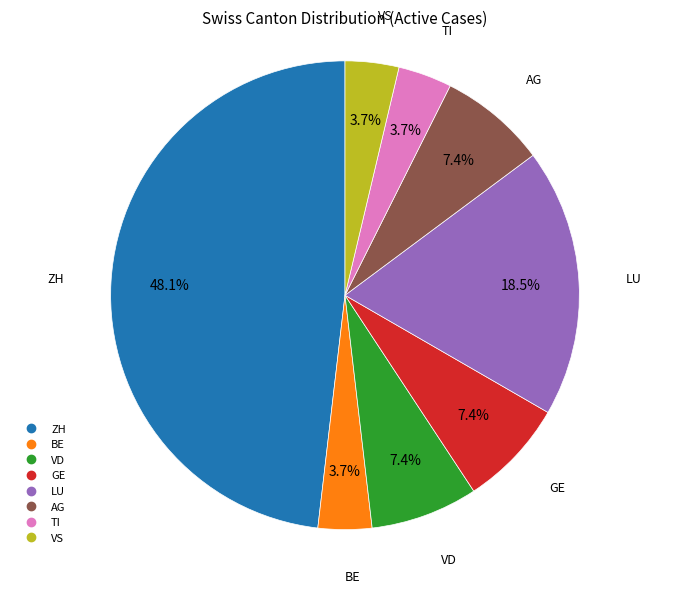

Is there a majority slice in this chart?

No